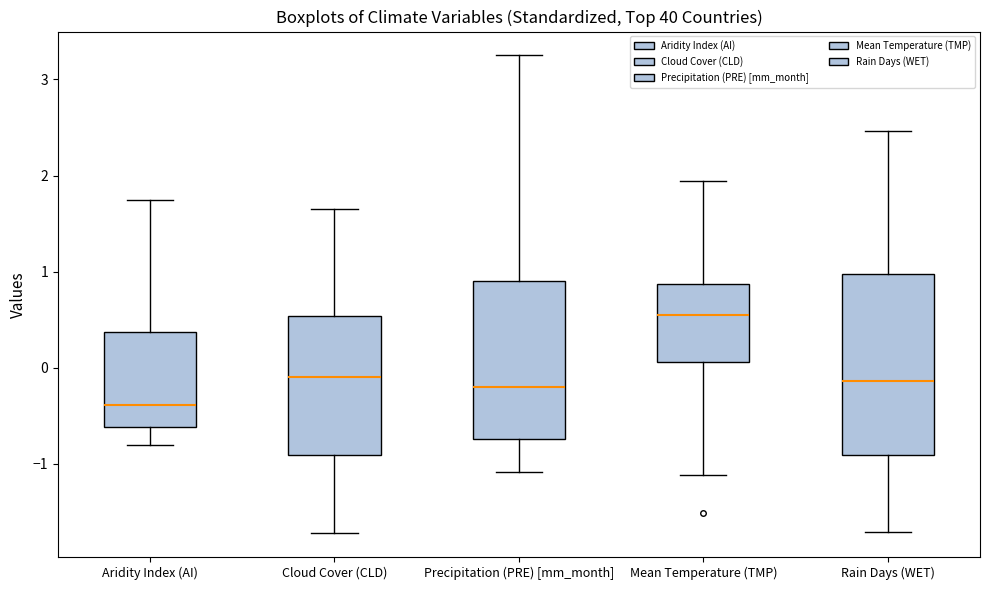

Which box has the highest median line?

Mean Temperature (TMP)